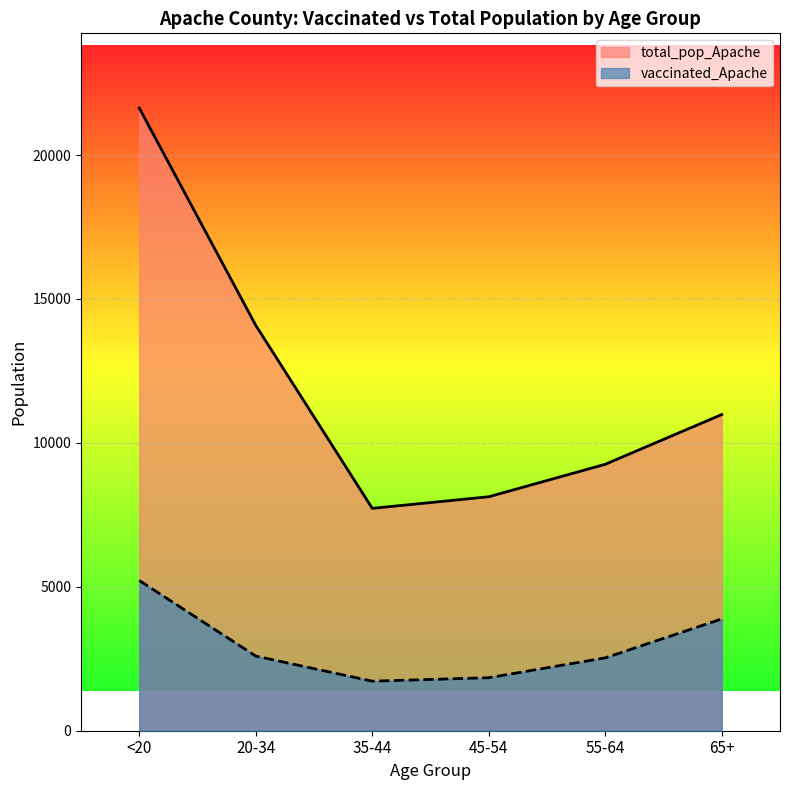

What is the highest value of the vaccinated_Apache series?

5220